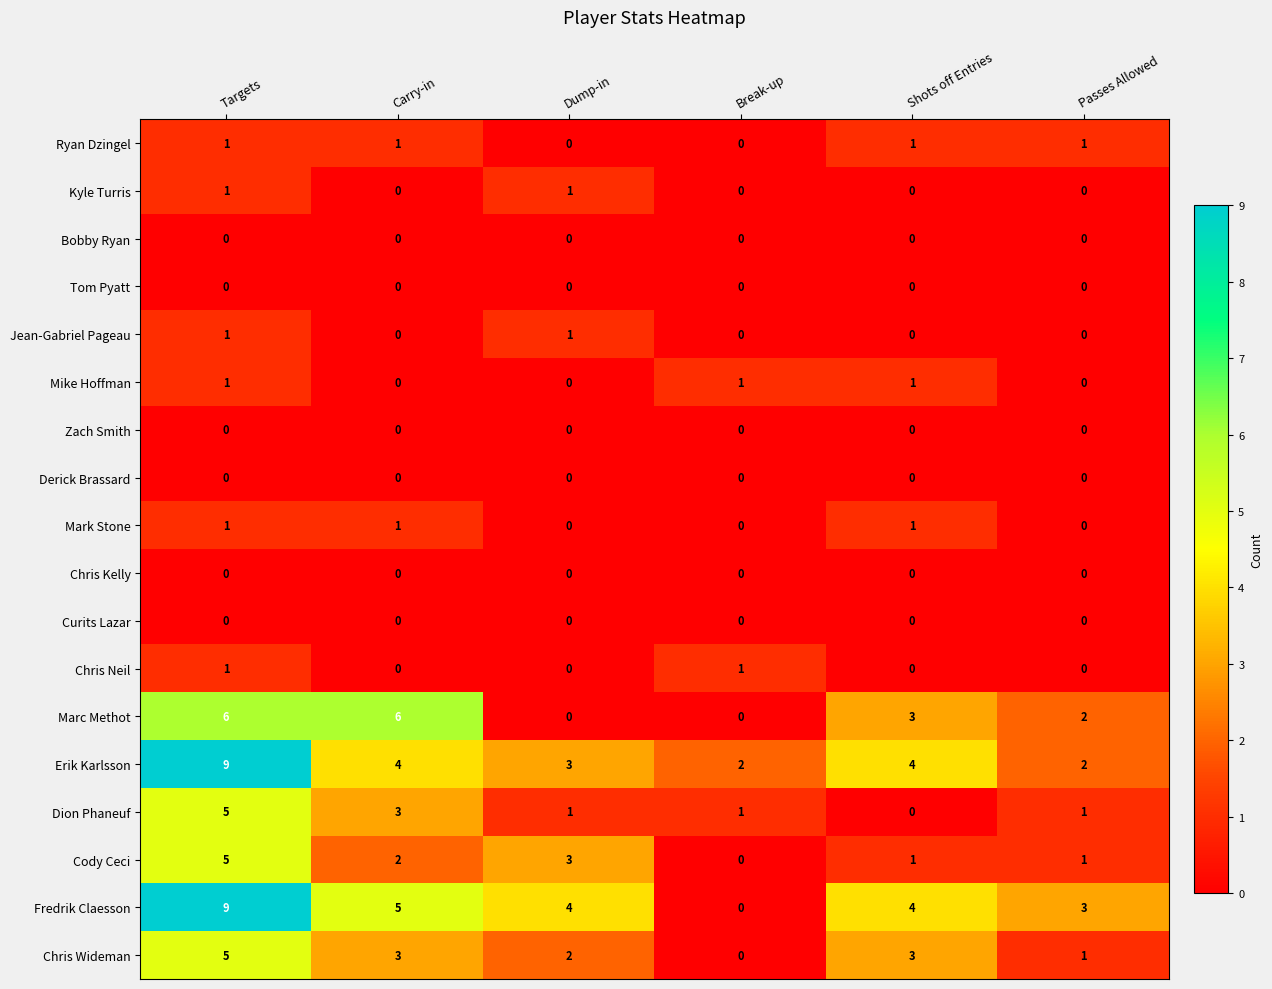

What is the sum of the Erik Karlsson values at Break-up and Targets?

11